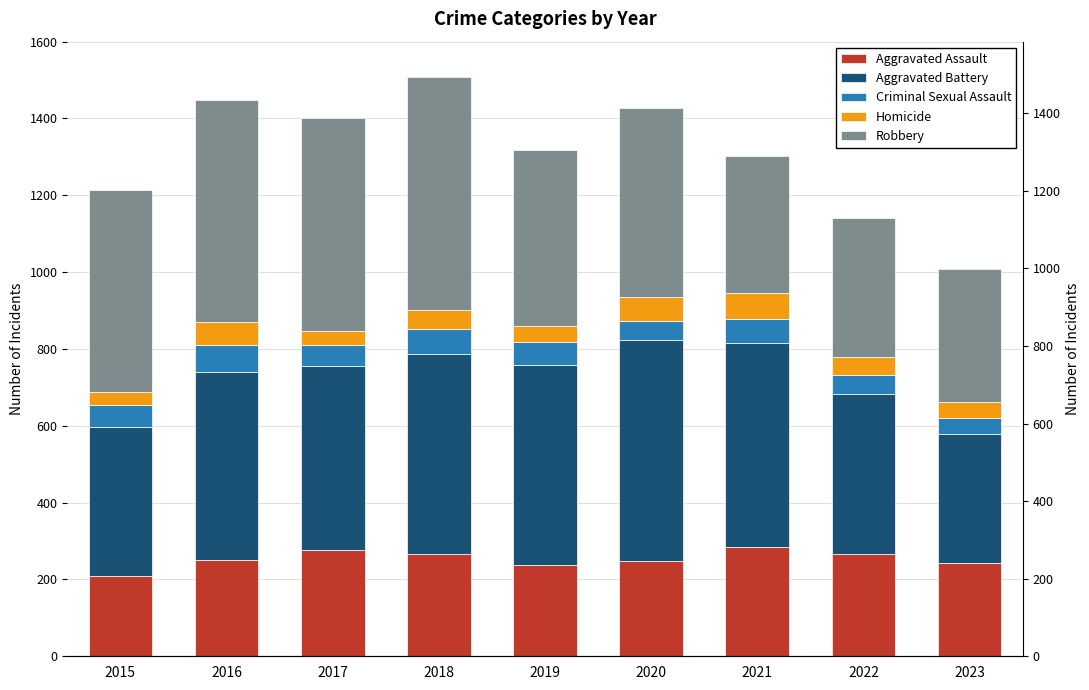

How many groups of bars are there?

9